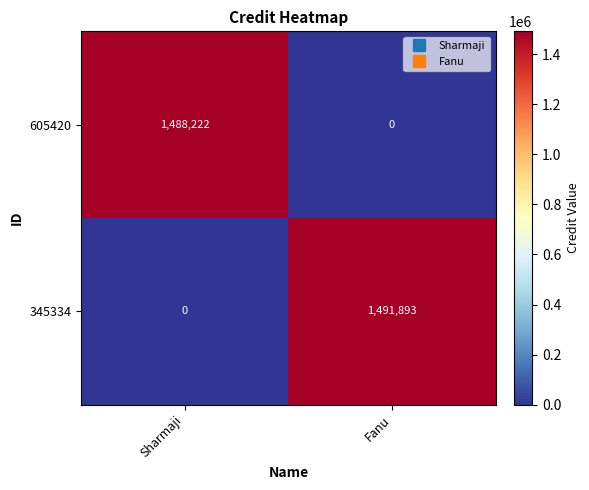

The 345334 series shows 0 at Sharmaji. True or false?

True